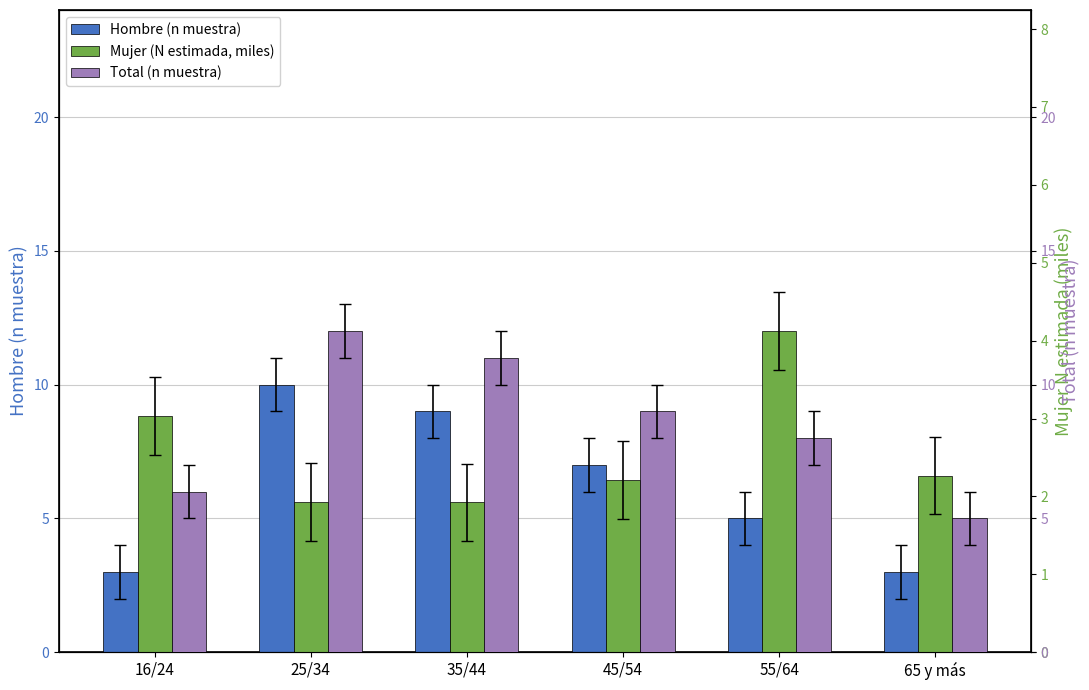

What is the difference between the Mujer (N estimada) values at 35/44 and 65 y más?

0.3